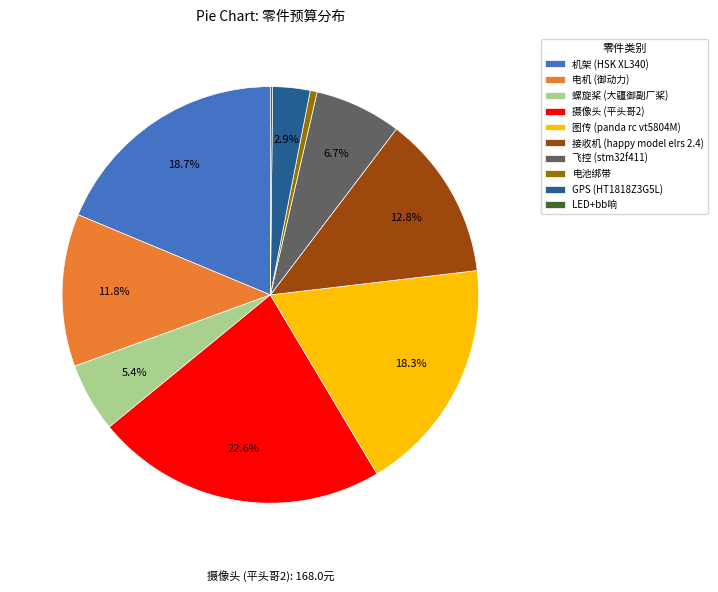

Approximately how many times larger is the value at GPS (HT1818Z3G5L) compared to 飞控 (stm32f411)?

0.4